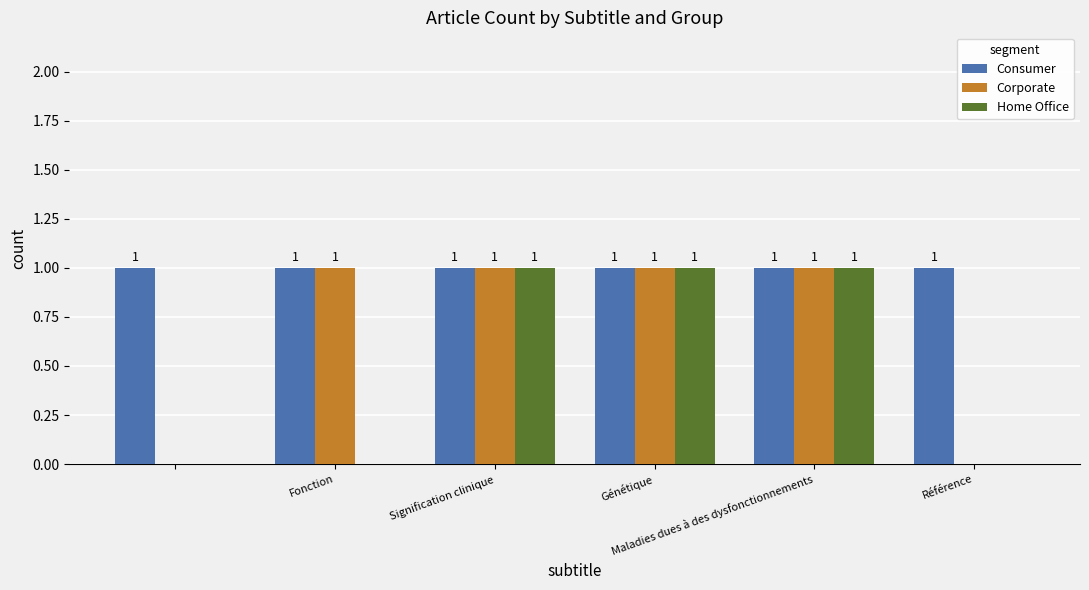

How many Home Office values are between 0 and 1?

6